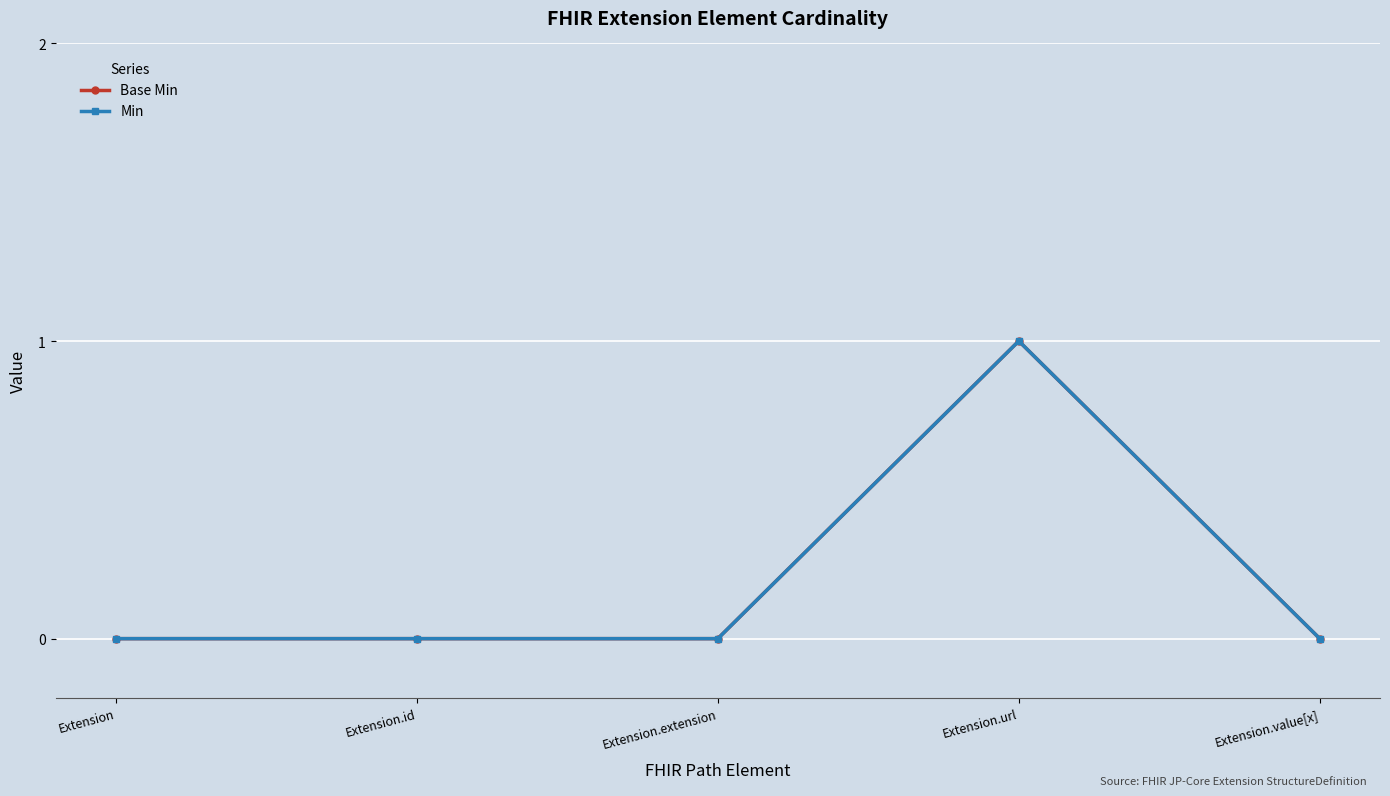

Is this an area chart (filled region under the line)?

No